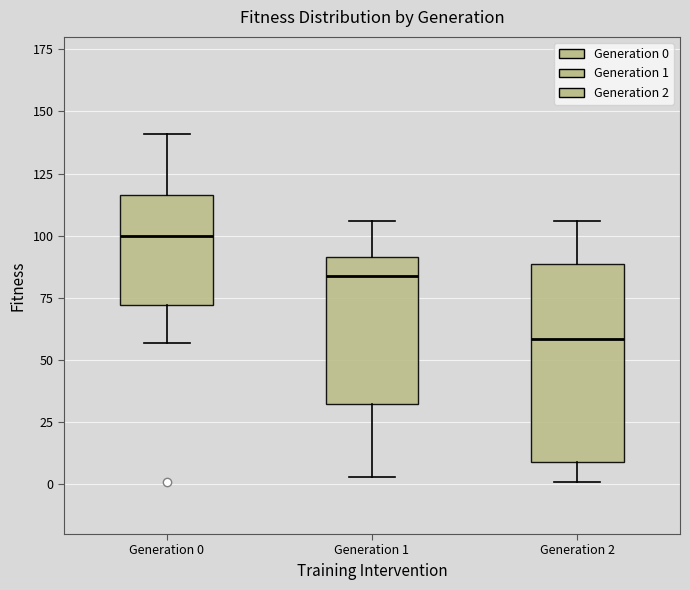

Which box has the highest median line?

Generation 0